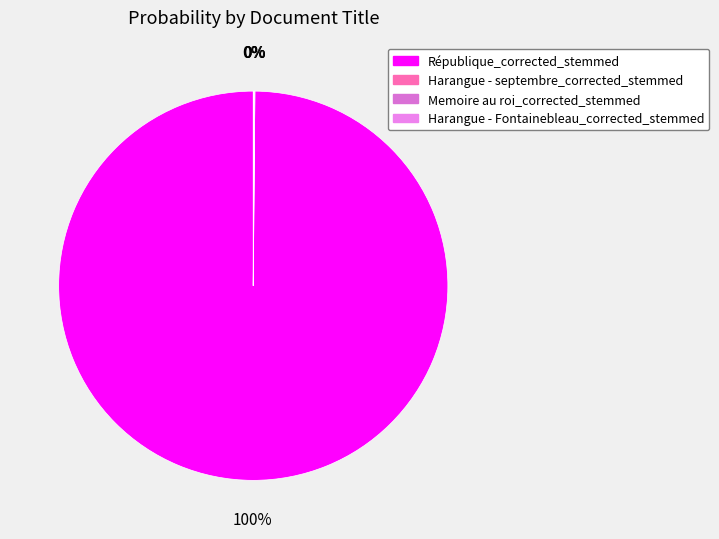

The Memoire au roi_corrected_stemmed slice represents 9% of the pie. True or false?

False